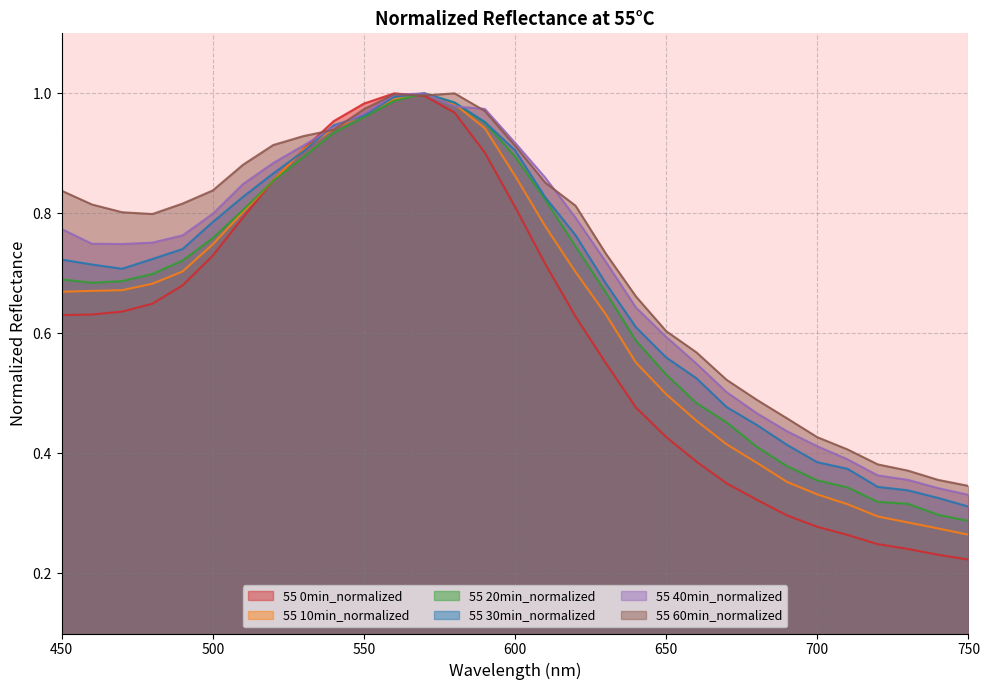

Reading left to right, list all the values displayed in this chart.

55 0min_normalized: 450=0.6	460=0.6	470=0.6	480=0.6	490=0.7	500=0.7	510=0.8	520=0.9	530=0.9	540=1.0	550=1.0	560=1.0	570=1.0	580=1.0	590=0.9	600=0.8	610=0.7	620=0.6	630=0.6	640=0.5	650=0.4	660=0.4	670=0.4	680=0.3	690=0.3	700=0.3	710=0.3	720=0.2	730=0.2	740=0.2	750=0.2
55 10min_normalized: 450=0.7	460=0.7	470=0.7	480=0.7	490=0.7	500=0.7	510=0.8	520=0.9	530=0.9	540=0.9	550=1.0	560=1.0	570=1.0	580=1.0	590=0.9	600=0.9	610=0.8	620=0.7	630=0.6	640=0.6	650=0.5	660=0.5	670=0.4	680=0.4	690=0.4	700=0.3	710=0.3	720=0.3	730=0.3	740=0.3	750=0.3
55 20min_normalized: 450=0.7	460=0.7	470=0.7	480=0.7	490=0.7	500=0.8	510=0.8	520=0.9	530=0.9	540=0.9	550=1.0	560=1.0	570=1.0	580=1.0	590=1.0	600=0.9	610=0.8	620=0.7	630=0.7	640=0.6	650=0.5	660=0.5	670=0.5	680=0.4	690=0.4	700=0.4	710=0.3	720=0.3	730=0.3	740=0.3	750=0.3
55 30min_normalized: 450=0.7	460=0.7	470=0.7	480=0.7	490=0.7	500=0.8	510=0.8	520=0.9	530=0.9	540=0.9	550=1.0	560=1.0	570=1.0	580=1.0	590=1.0	600=0.9	610=0.8	620=0.8	630=0.7	640=0.6	650=0.6	660=0.5	670=0.5	680=0.4	690=0.4	700=0.4	710=0.4	720=0.3	730=0.3	740=0.3	750=0.3
55 40min_normalized: 450=0.8	460=0.7	470=0.7	480=0.8	490=0.8	500=0.8	510=0.8	520=0.9	530=0.9	540=0.9	550=1.0	560=1.0	570=1.0	580=1.0	590=1.0	600=0.9	610=0.9	620=0.8	630=0.7	640=0.6	650=0.6	660=0.5	670=0.5	680=0.5	690=0.4	700=0.4	710=0.4	720=0.4	730=0.4	740=0.3	750=0.3
55 60min_normalized: 450=0.8	460=0.8	470=0.8	480=0.8	490=0.8	500=0.8	510=0.9	520=0.9	530=0.9	540=0.9	550=1.0	560=1.0	570=1.0	580=1.0	590=1.0	600=0.9	610=0.9	620=0.8	630=0.7	640=0.7	650=0.6	660=0.6	670=0.5	680=0.5	690=0.5	700=0.4	710=0.4	720=0.4	730=0.4	740=0.4	750=0.3